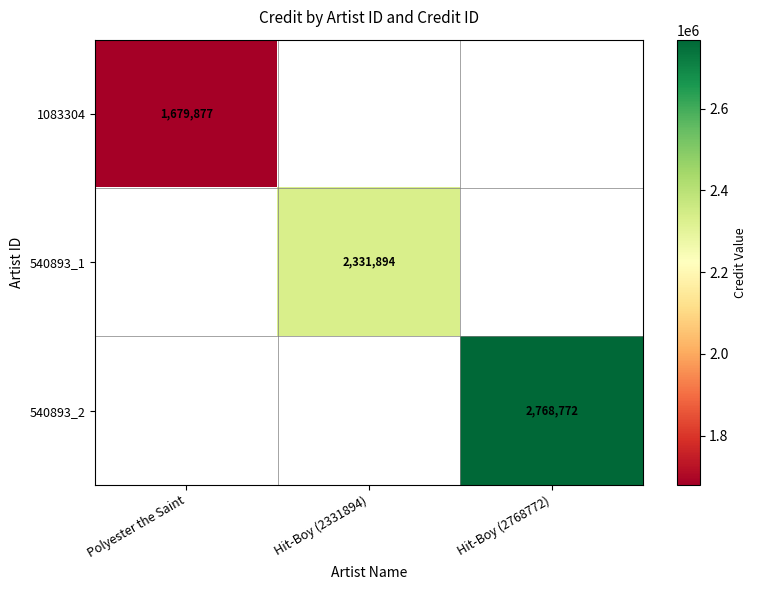

The 1083304 series shows 1679877 at Polyester the Saint. True or false?

True